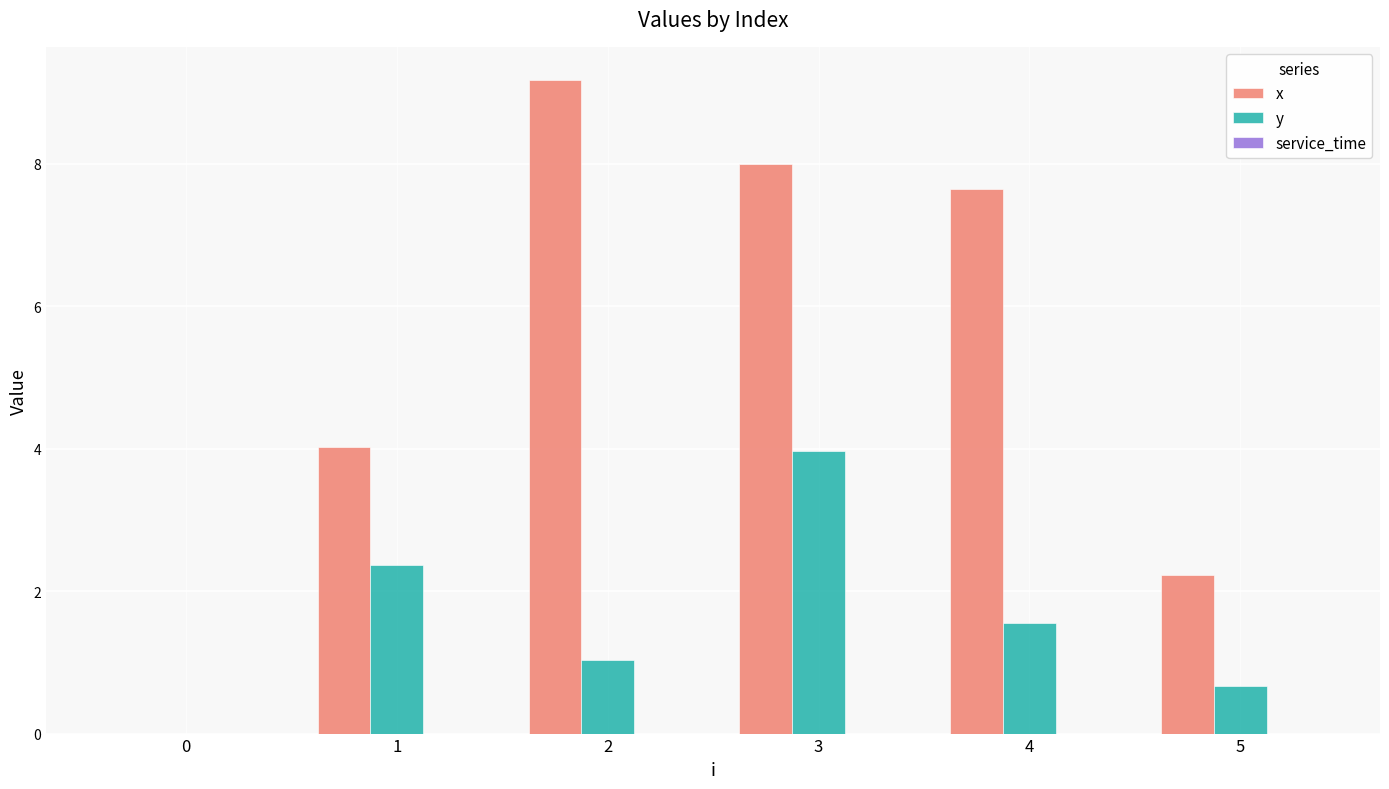

Which series changed the most between 2 and 4?

x